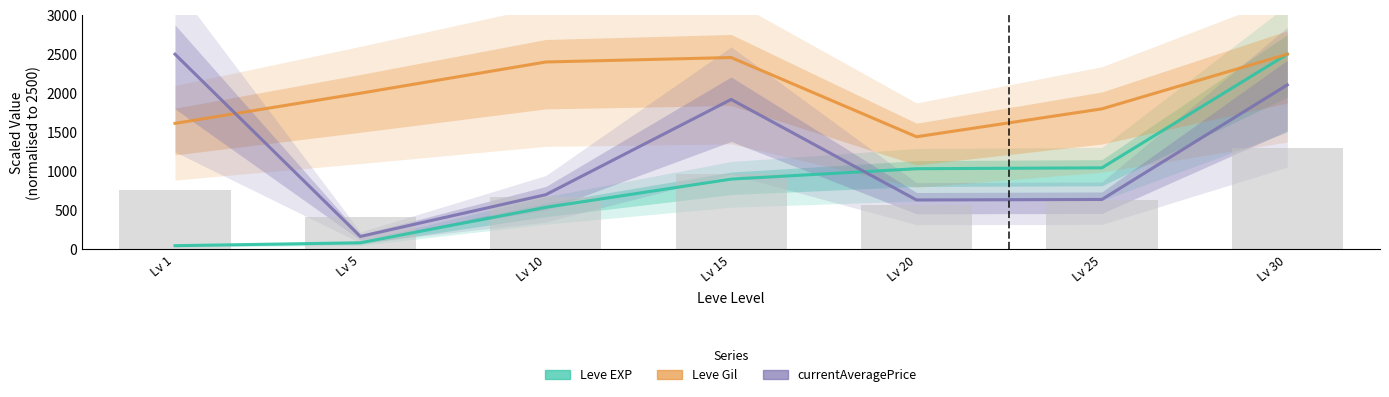

What is the approximate value of Leve EXP at Lv 5?

85.7